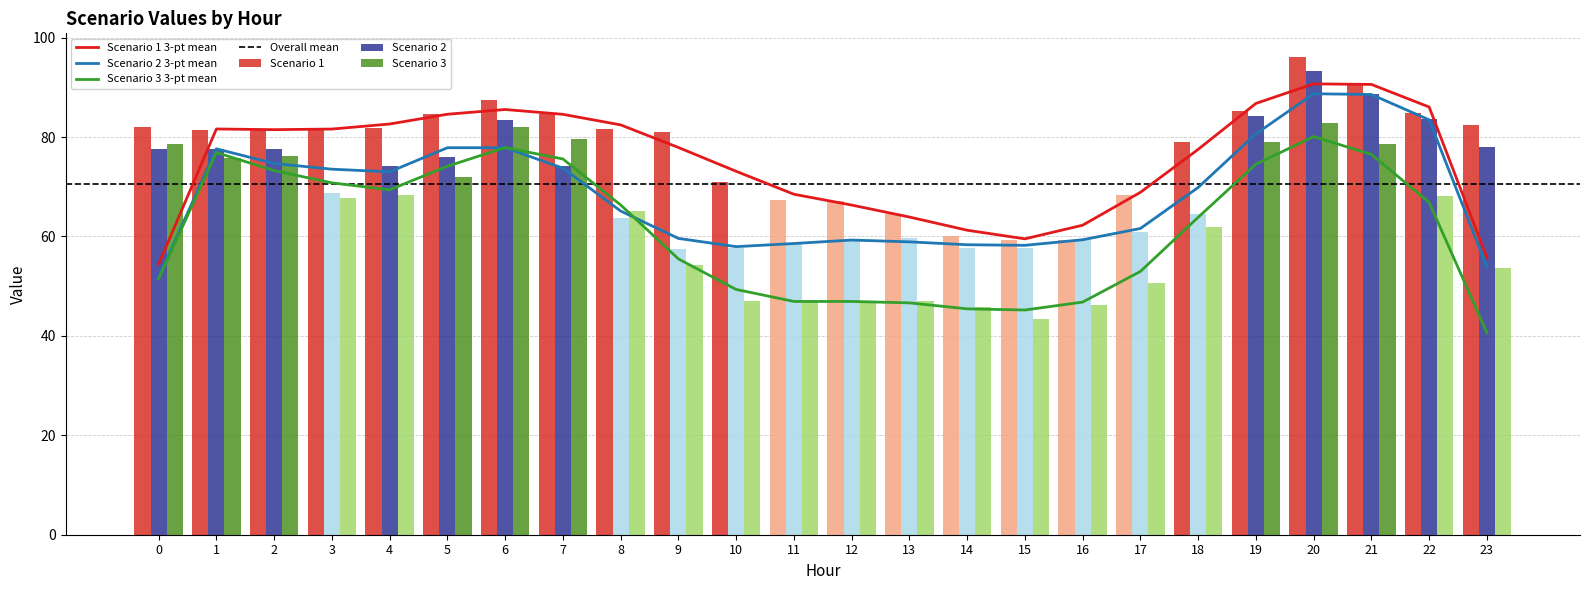

Reading left to right, transcribe all the data shown in this chart.

Scenario 1: 0=81.9	1=81.4	2=81.6	3=81.5	4=81.7	5=84.6	6=87.4	7=84.6	8=81.7	9=81.0	10=71.0	11=67.3	12=67.2	13=64.4	14=60.1	15=59.2	16=59.2	17=68.3	18=79.1	19=85.2	20=96.1	21=90.9	22=84.8	23=82.4
Scenario 2: 0=77.6	1=77.6	2=77.6	3=68.8	4=74.2	5=76.0	6=83.3	7=74.2	8=63.7	9=57.5	10=57.6	11=58.7	12=59.4	13=59.7	14=57.6	15=57.6	16=59.4	17=61.0	18=64.4	19=84.1	20=93.3	21=88.7	22=83.7	23=78.0
Scenario 3: 0=78.7	1=75.8	2=76.2	3=67.8	4=68.3	5=72.0	6=82.0	7=79.6	8=65.2	9=54.3	10=47.0	11=46.7	12=47.1	13=47.0	14=45.9	15=43.4	16=46.3	17=50.7	18=61.9	19=78.9	20=82.7	21=78.6	22=68.2	23=53.8